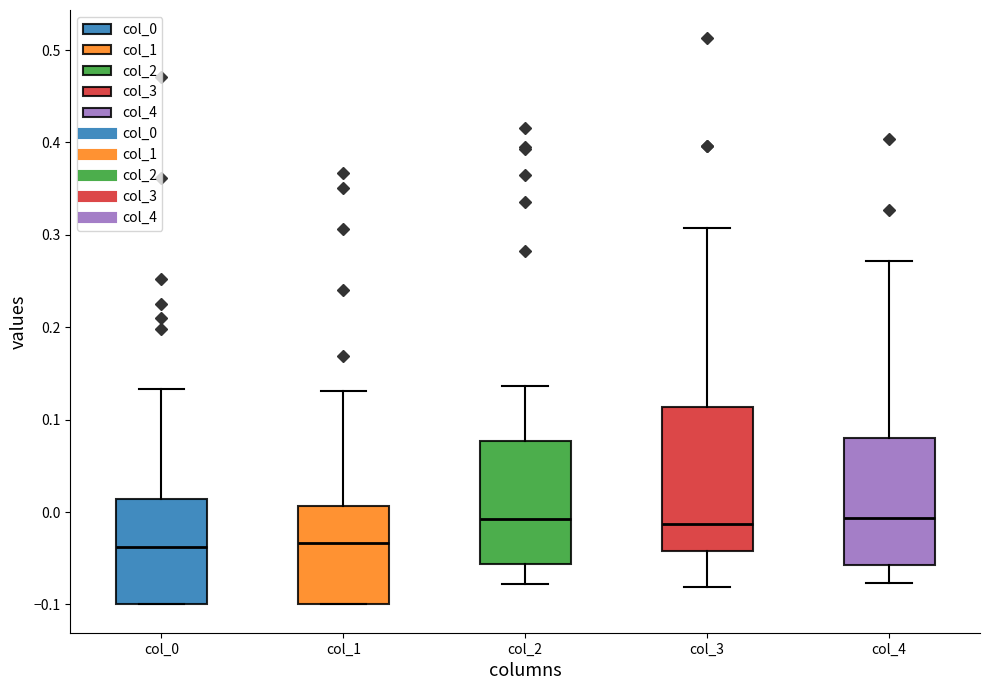

Reading left to right, transcribe this box plot: for each box, give where its median line is, the range the box spans, and where its two whiskers end, as read against the y-axis. The values are not printed on the chart, so give them approximately, as read against the axis.

col_0: median -0.04, box -0.10 to 0.01, whiskers -0.10 to 0.13
col_1: median -0.03, box -0.10 to 0.01, whiskers -0.10 to 0.13
col_2: median -0.01, box -0.06 to 0.08, whiskers -0.08 to 0.14
col_3: median -0.01, box -0.04 to 0.11, whiskers -0.08 to 0.31
col_4: median -0.01, box -0.06 to 0.08, whiskers -0.08 to 0.27